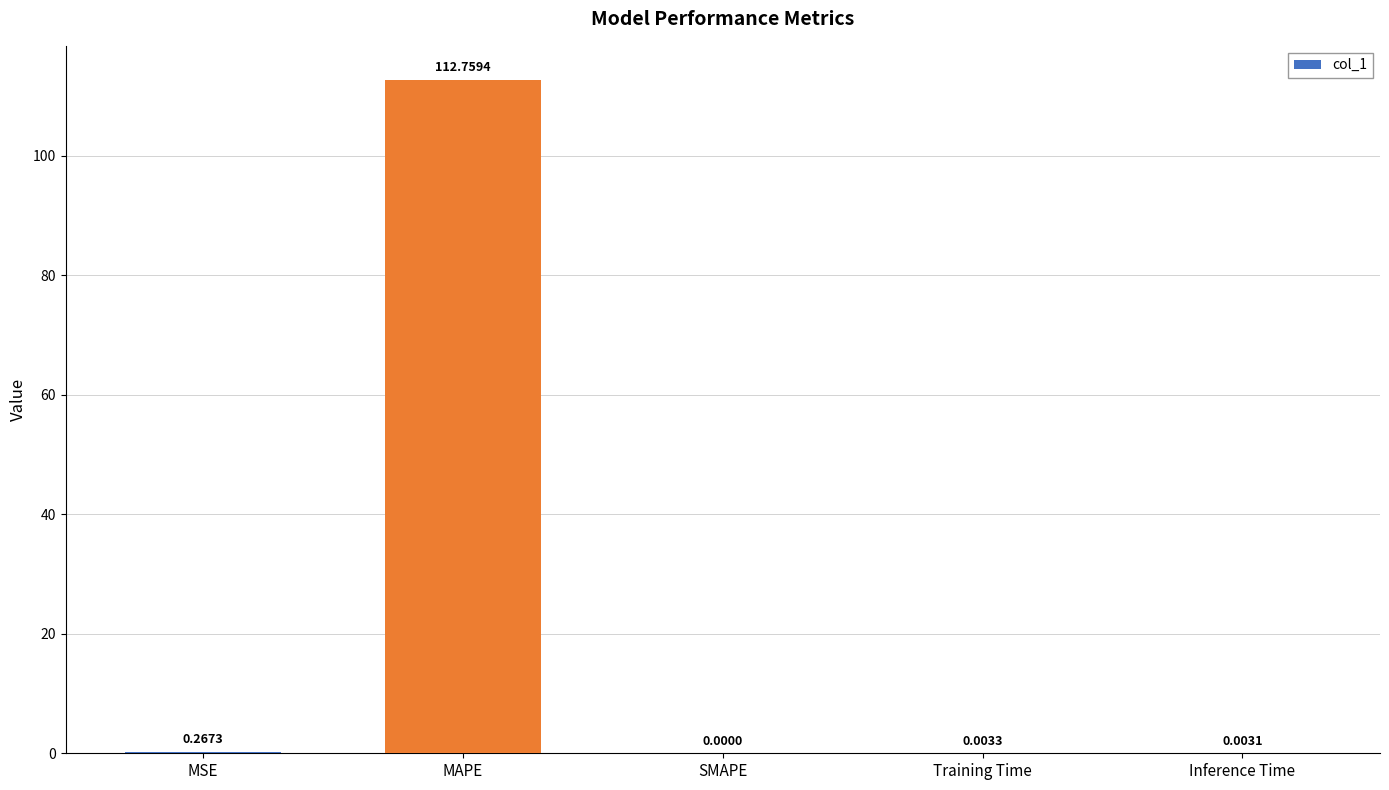

The chart shows a value of 59.9 at SMAPE. True or false?

False